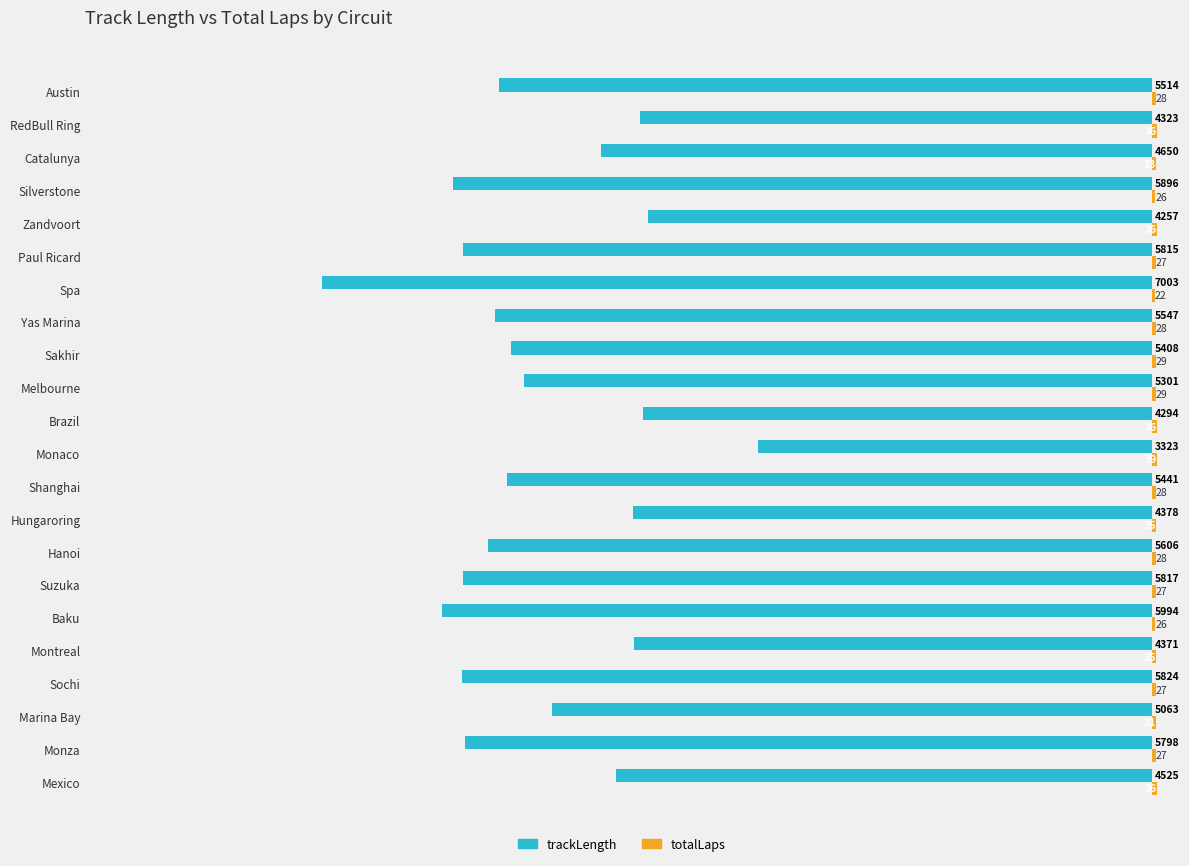

What value does the trackLength series have at Sakhir, to the nearest 100?

-5400